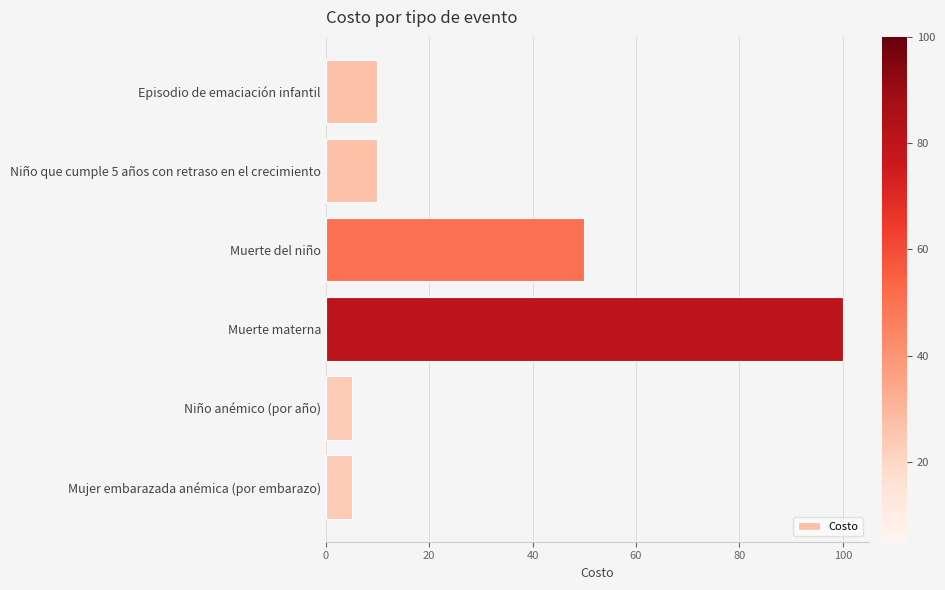

What is the change in value from Episodio de emaciación infantil to Muerte materna?

+90